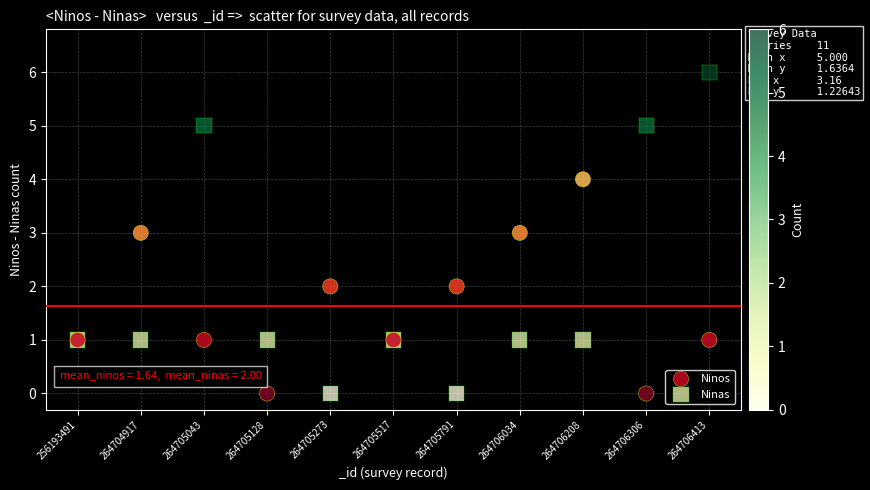

Which series contains the highest Y value?

Ninas